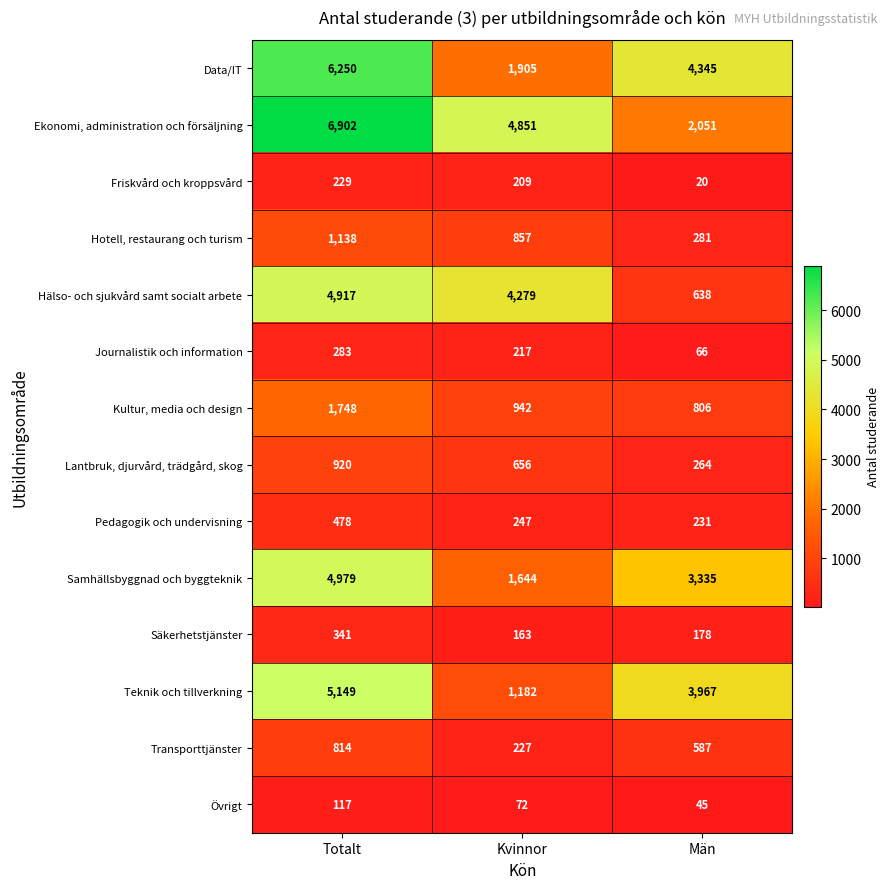

What is the smallest value displayed?

20